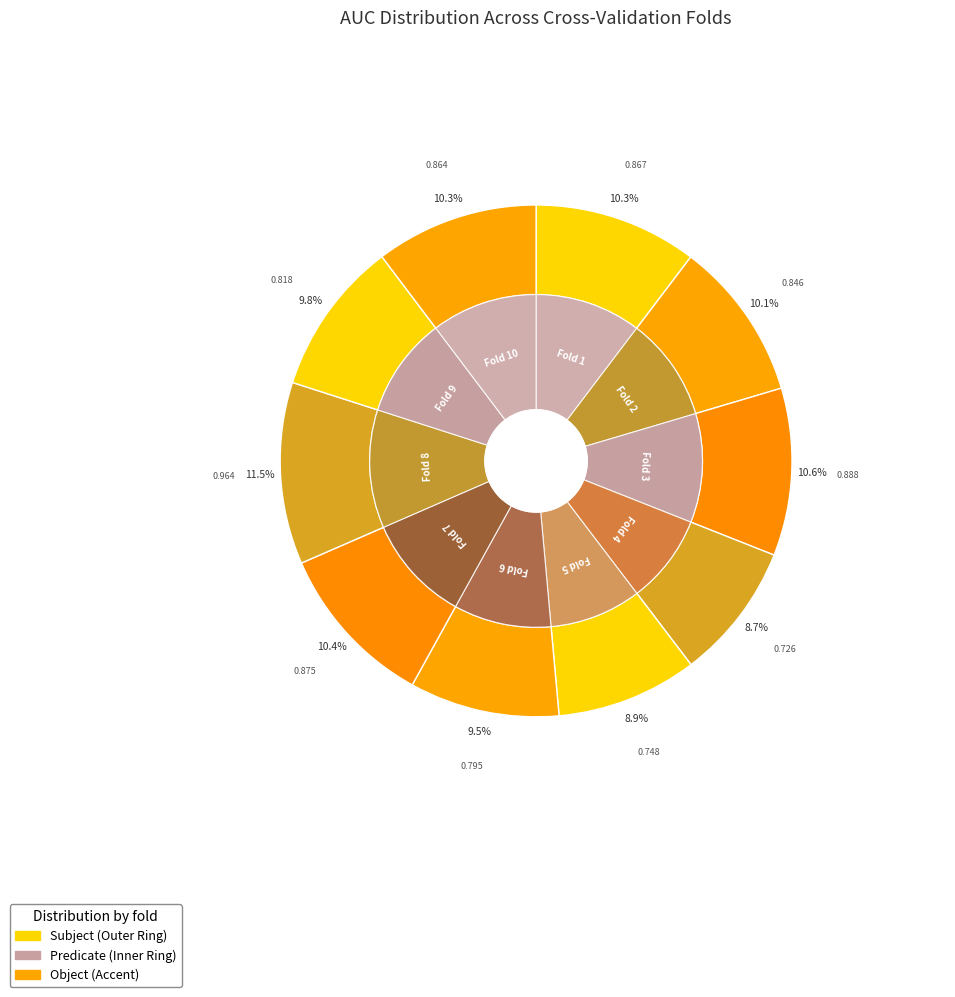

What percentage is the Fold 10 slice, to the nearest percent?

10%